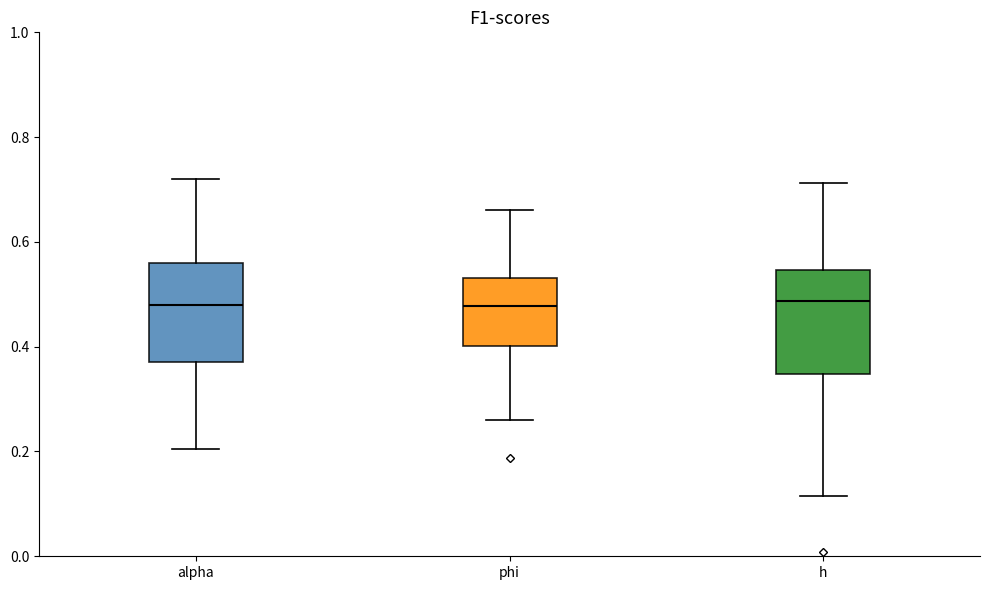

Where is the upper edge of the box for phi on the y-axis? The values are not printed on the chart, so give them approximately, as read against the axis.

0.54